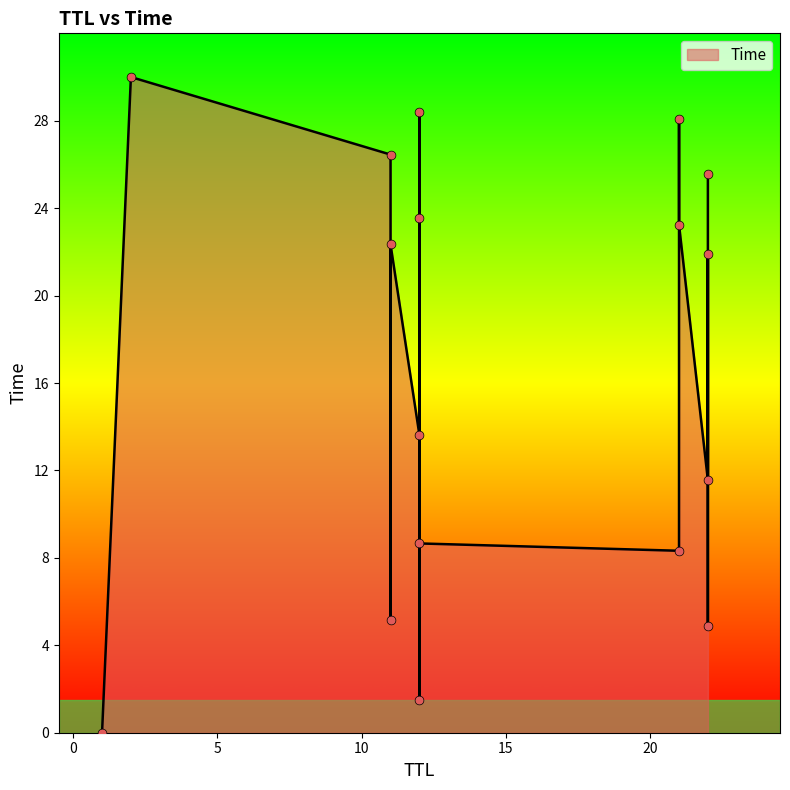

What is the change in value from 11 to 21?

+5.8